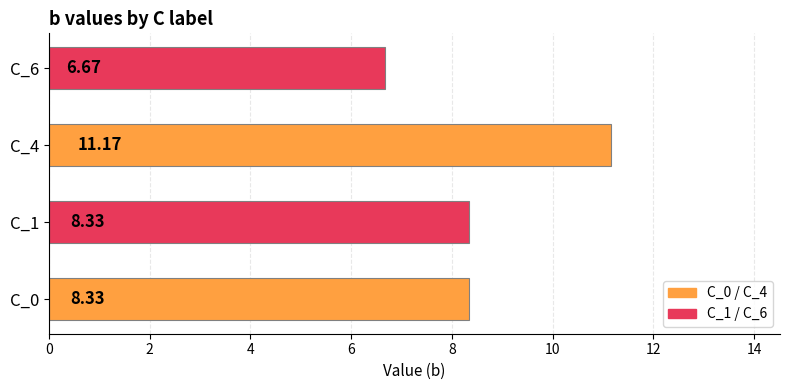

Which has a higher value, C_4 or C_6?

C_4